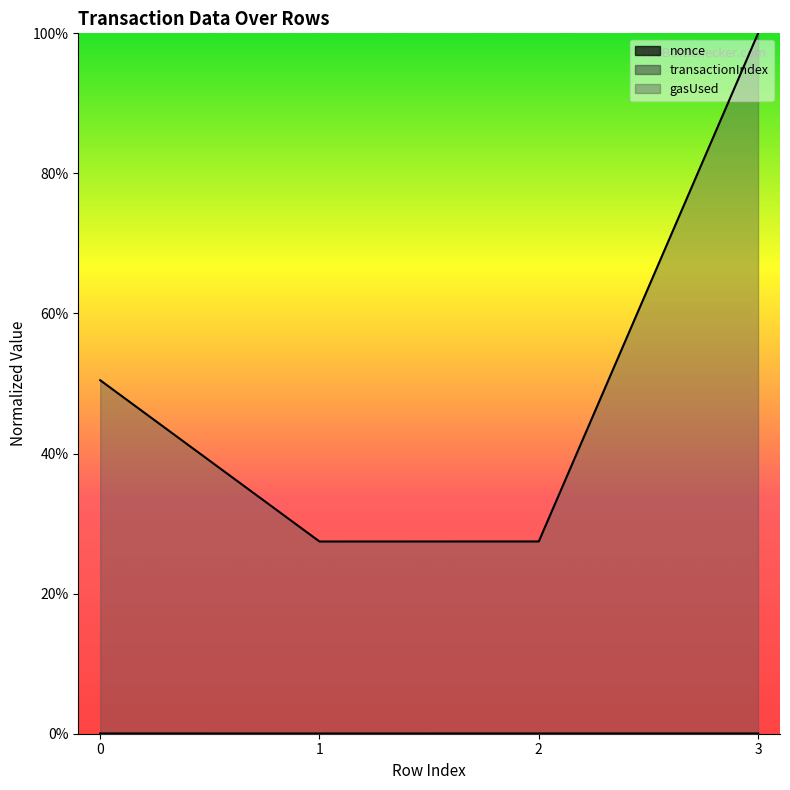

List the series in order of their peak value, lowest first.

nonce, transactionIndex, gasUsed